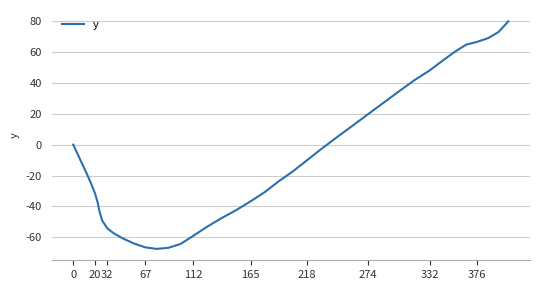

What is the greatest value displayed?

79.8